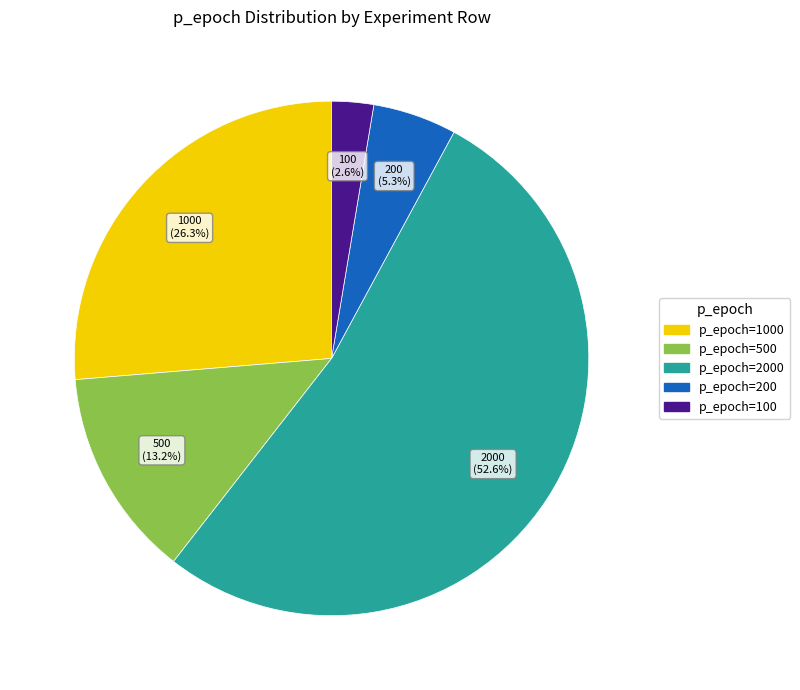

Is there any slice that represents more than half of the pie?

Yes